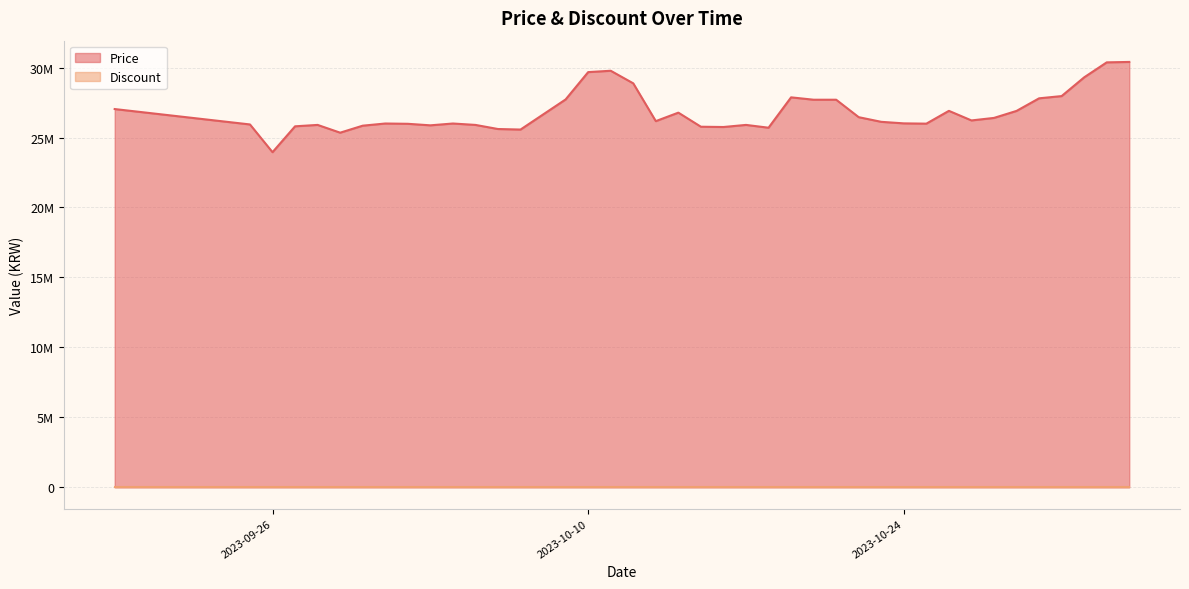

List the labels in order of value, smallest first.

2023-09-26, 2023-09-29, 2023-10-07, 2023-10-06, 2023-10-18, 2023-10-16, 2023-10-15, 2023-09-27, 2023-09-30, 2023-10-03, 2023-09-28, 2023-10-05, 2023-10-17, 2023-09-25, 2023-10-02, 2023-10-25, 2023-10-01, 2023-10-04, 2023-10-24, 2023-10-23, 2023-10-13, 2023-10-27, 2023-10-28, 2023-10-22, 2023-10-14, 2023-10-29, 2023-10-26, 2023-09-19, 2023-10-20, 2023-10-21, 2023-10-09, 2023-10-30, 2023-10-19, 2023-10-31, 2023-10-12, 2023-11-01, 2023-10-10, 2023-10-11, 2023-11-02, 2023-11-03